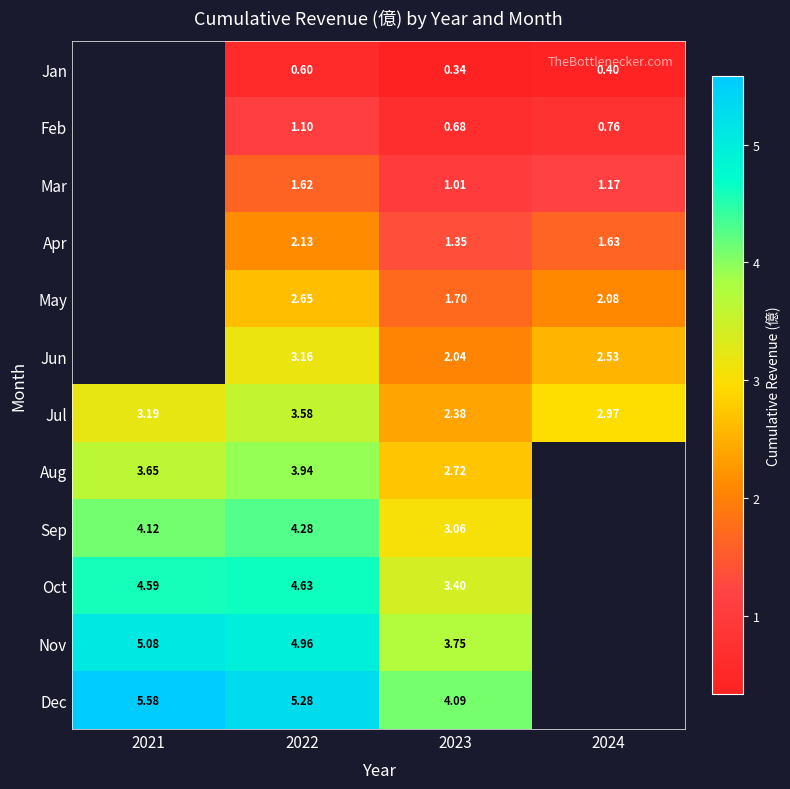

Which series has the largest range (max minus min)?

Dec